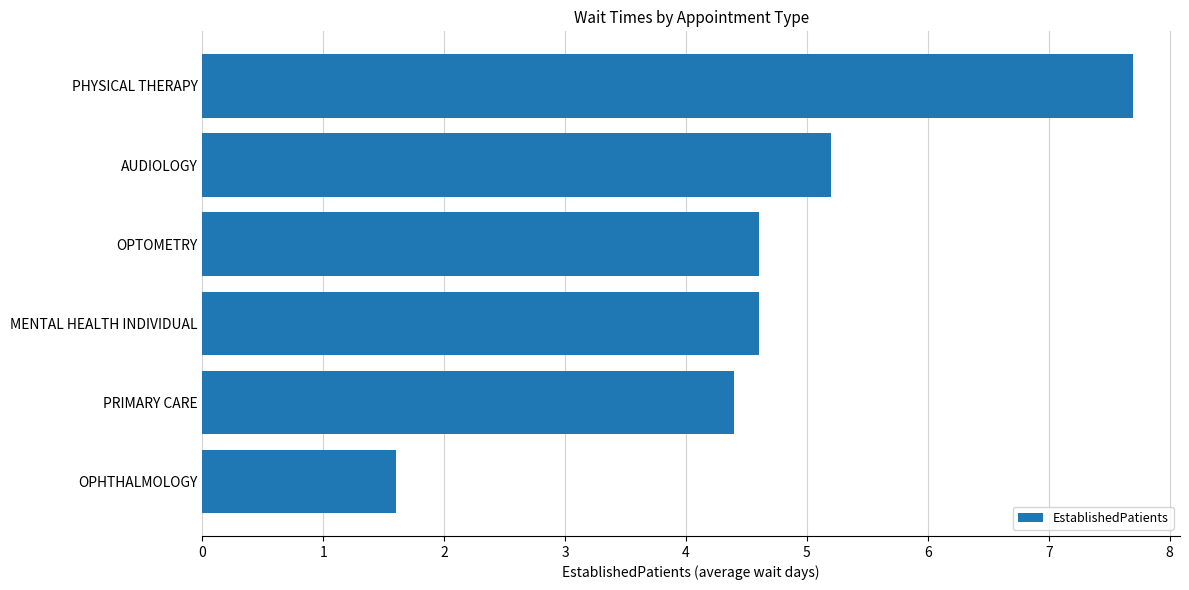

What is the difference between the second highest and minimum values?

3.6